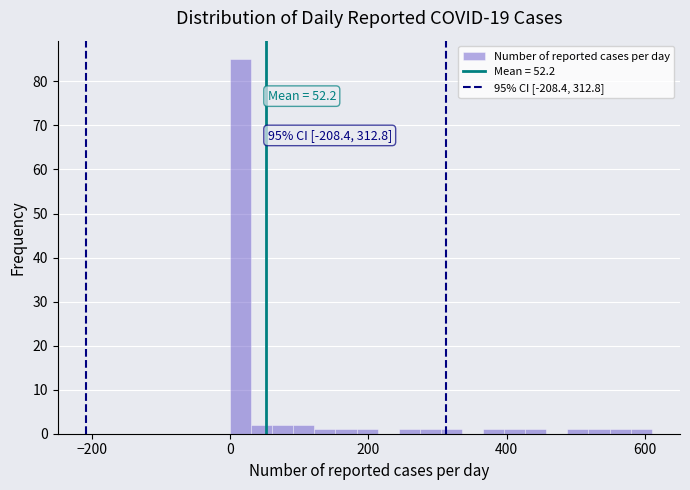

Read against the x-axis, roughly where is the centre of the tallest bar?

20